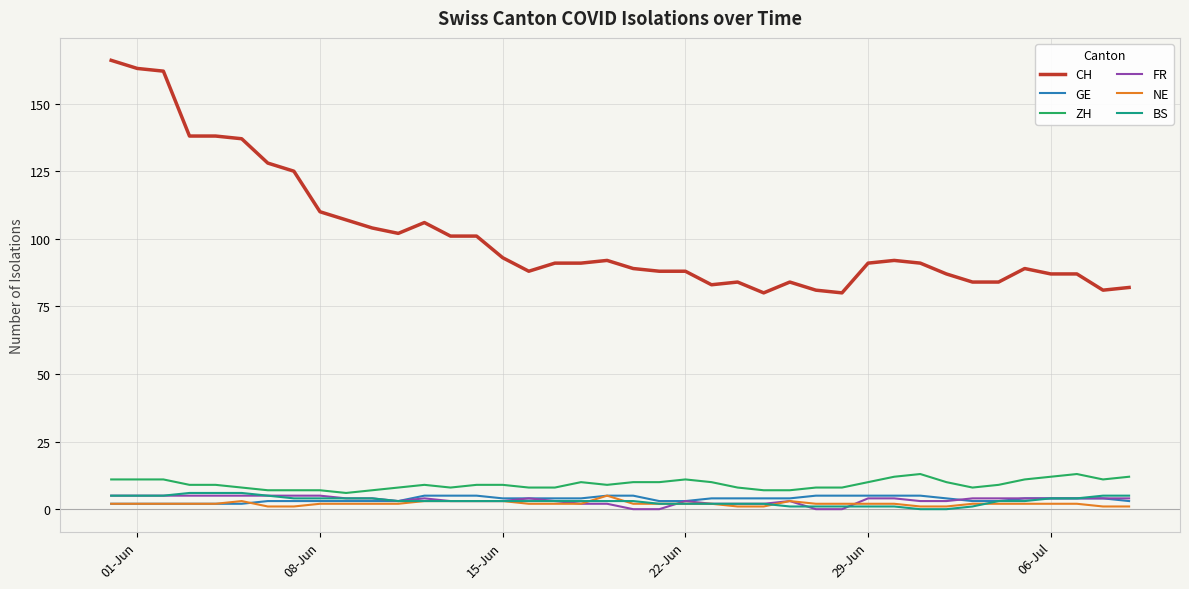

Is this an area chart (filled region under the line)?

No